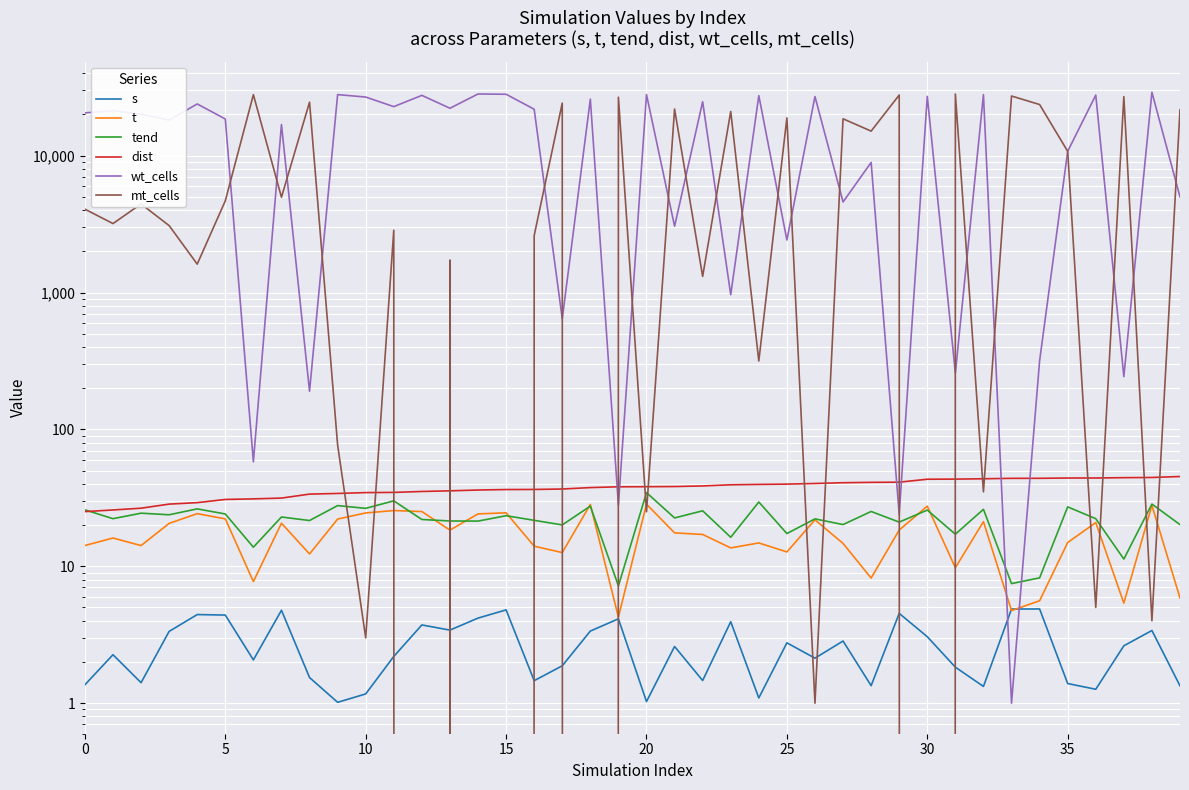

At how many categories does at least one series exceed 13640?

39